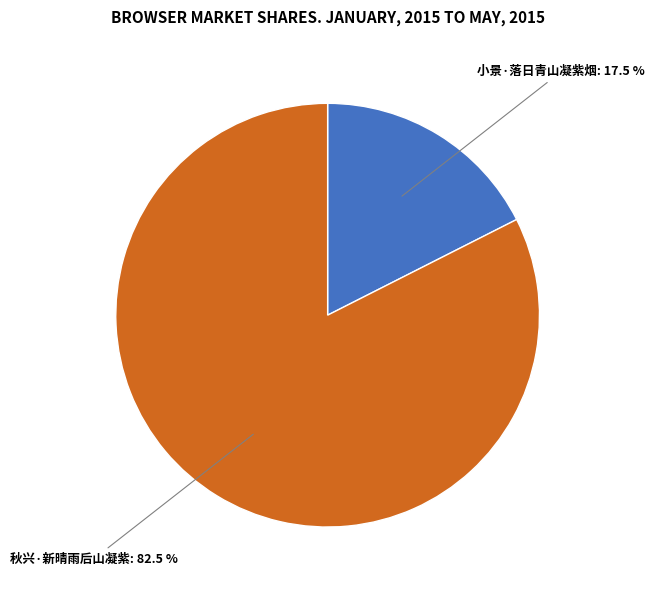

Which has a higher value, 秋兴·新晴雨后山凝紫 or 小景·落日青山凝紫烟?

秋兴·新晴雨后山凝紫